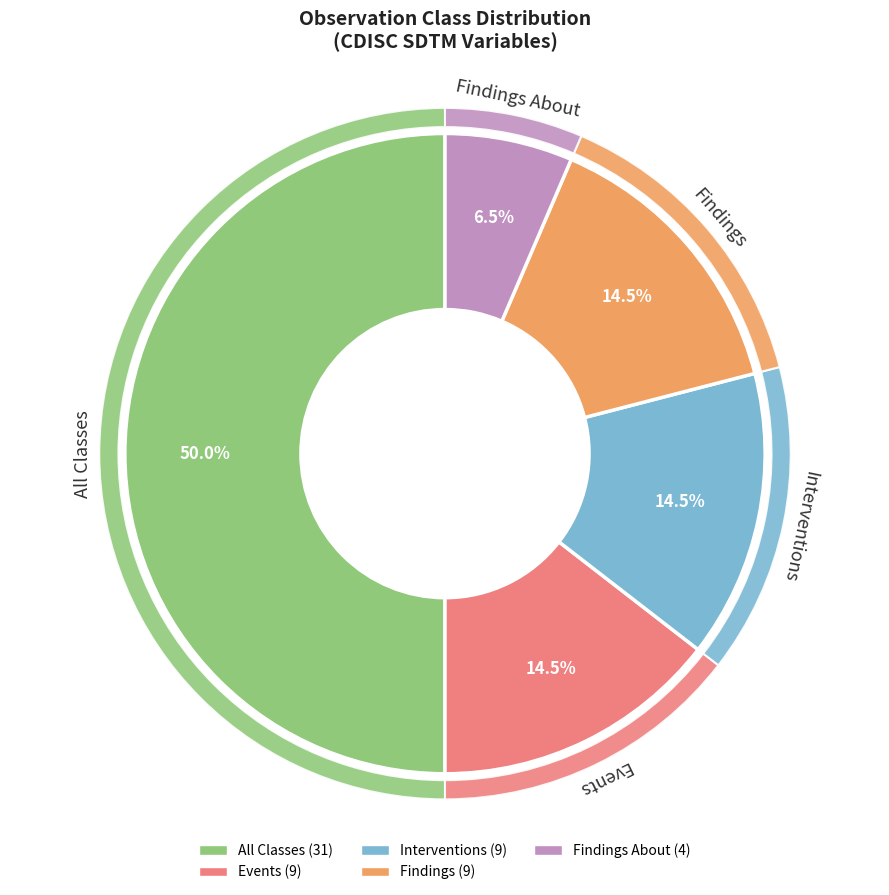

Is there any slice that represents more than half of the pie?

No